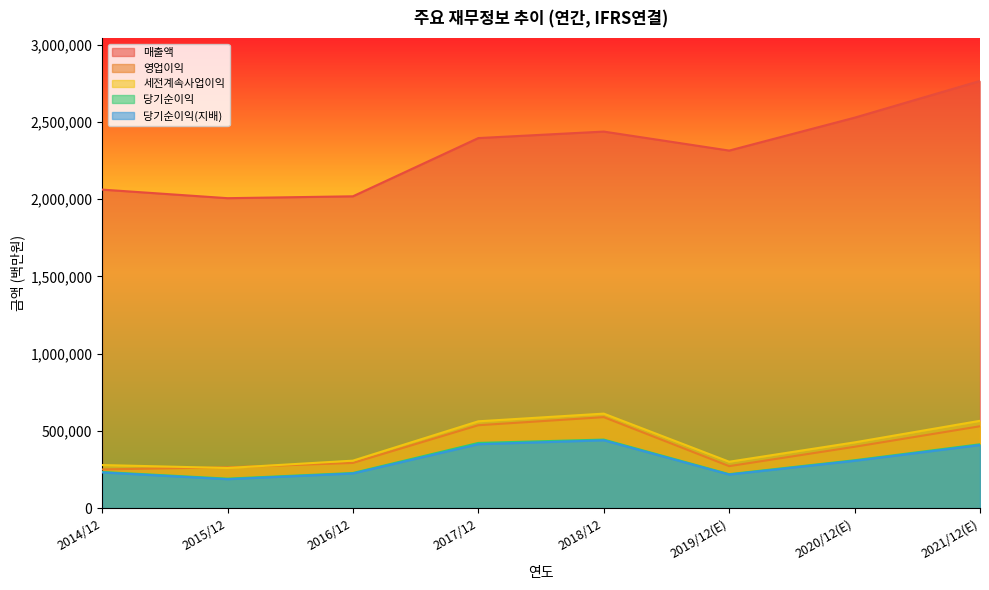

Is it true that 당기순이익 equals 227261 at 2016/12?

True